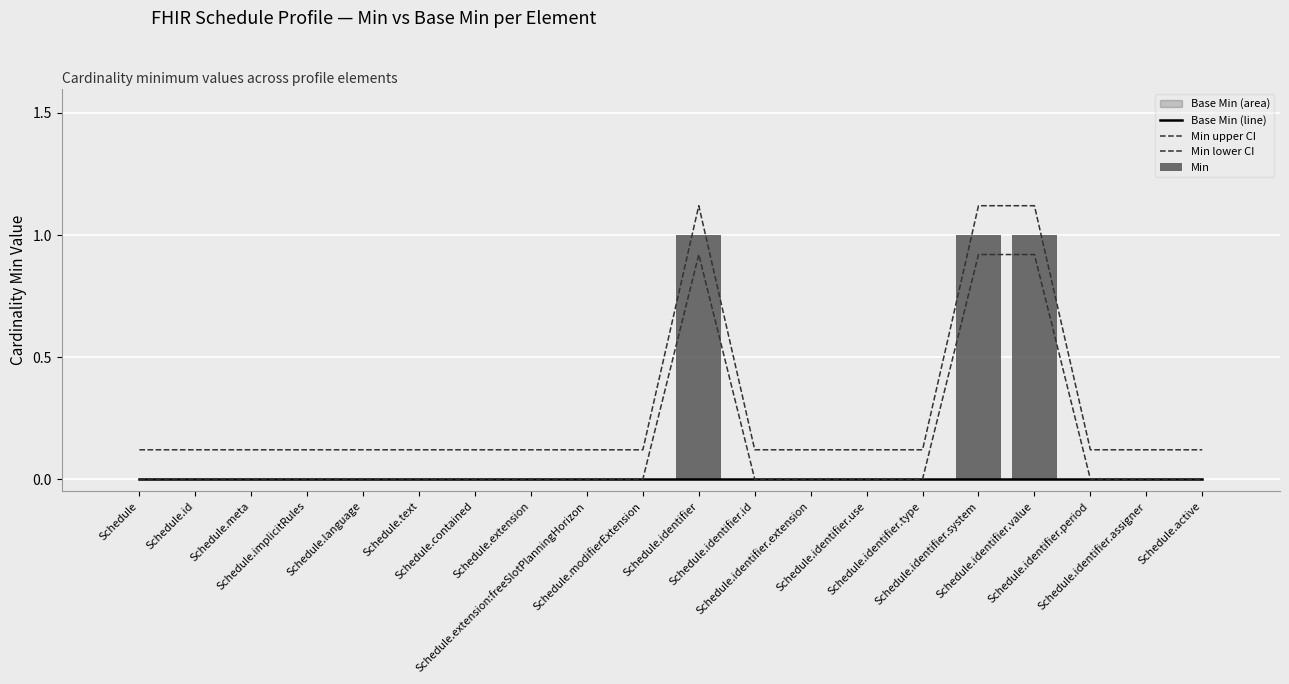

What is the difference between the maximum and minimum values in the Min lower CI series?

0.9